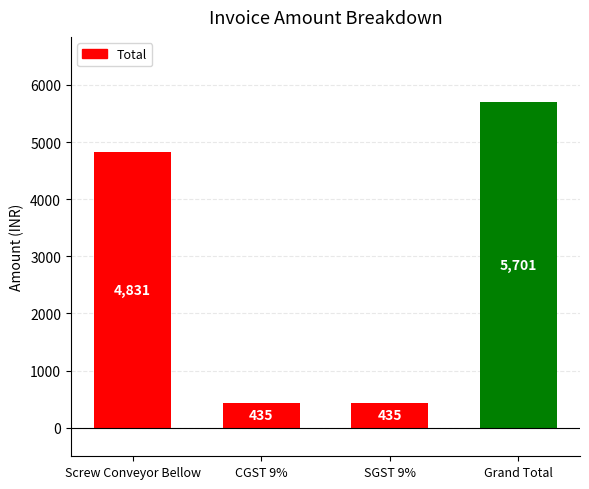

What is the smallest value displayed?

434.8